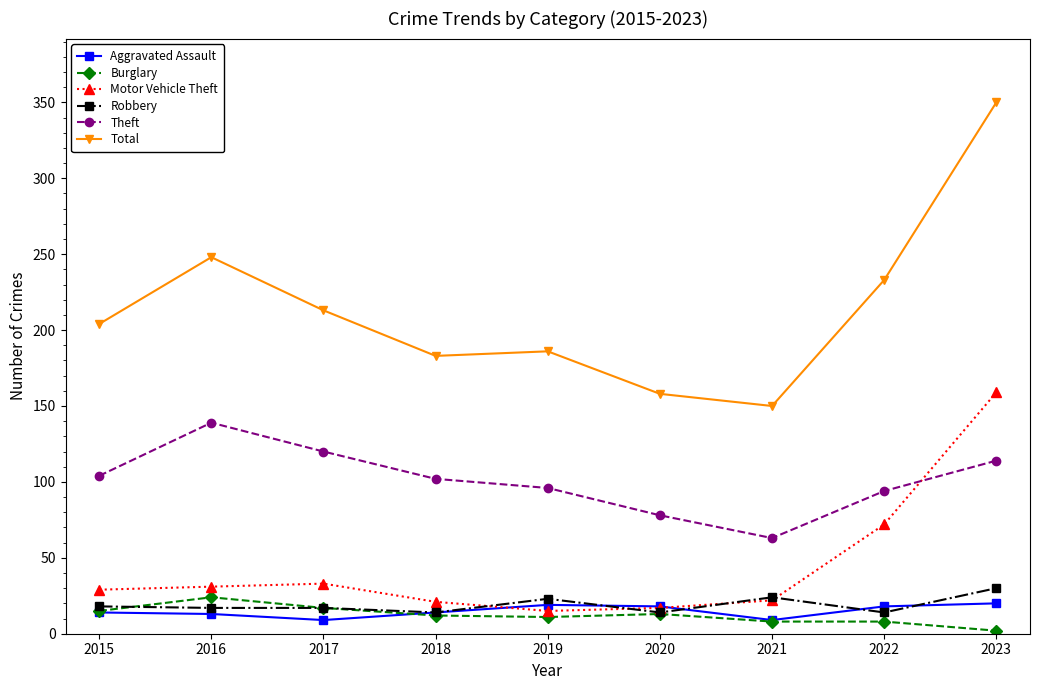

Which series has the largest total across all categories?

Total